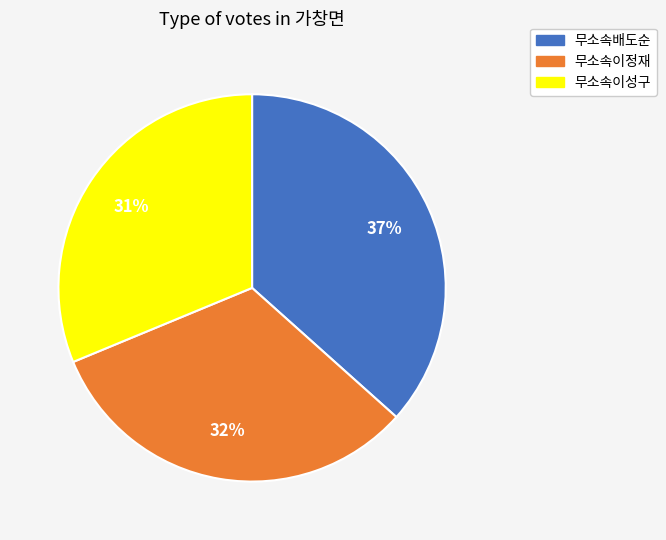

Between 무소속이정재 and 무소속이성구, which is larger?

무소속이정재